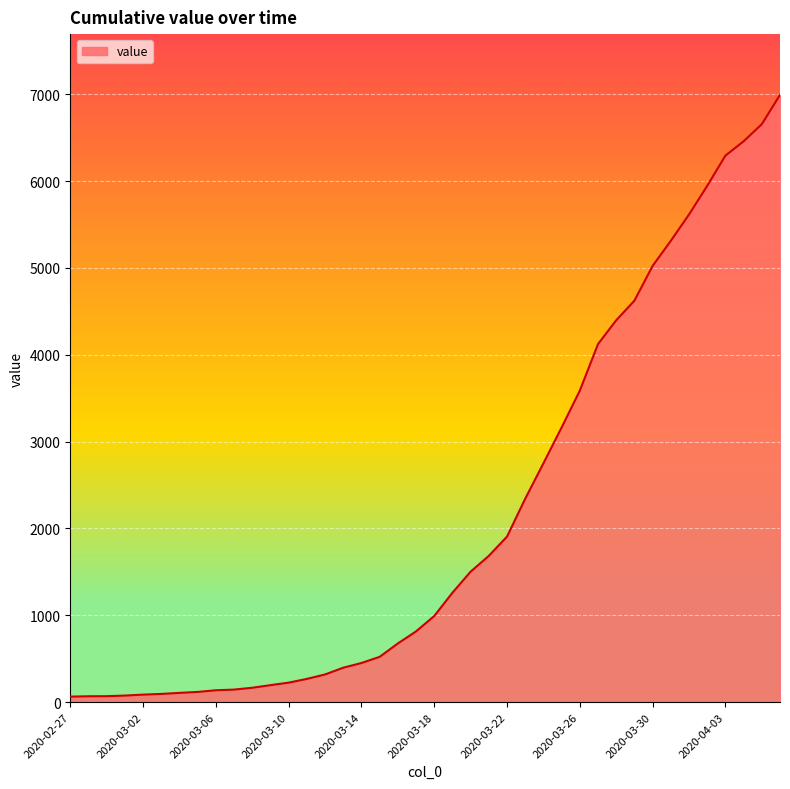

What is the greatest value displayed?

6994